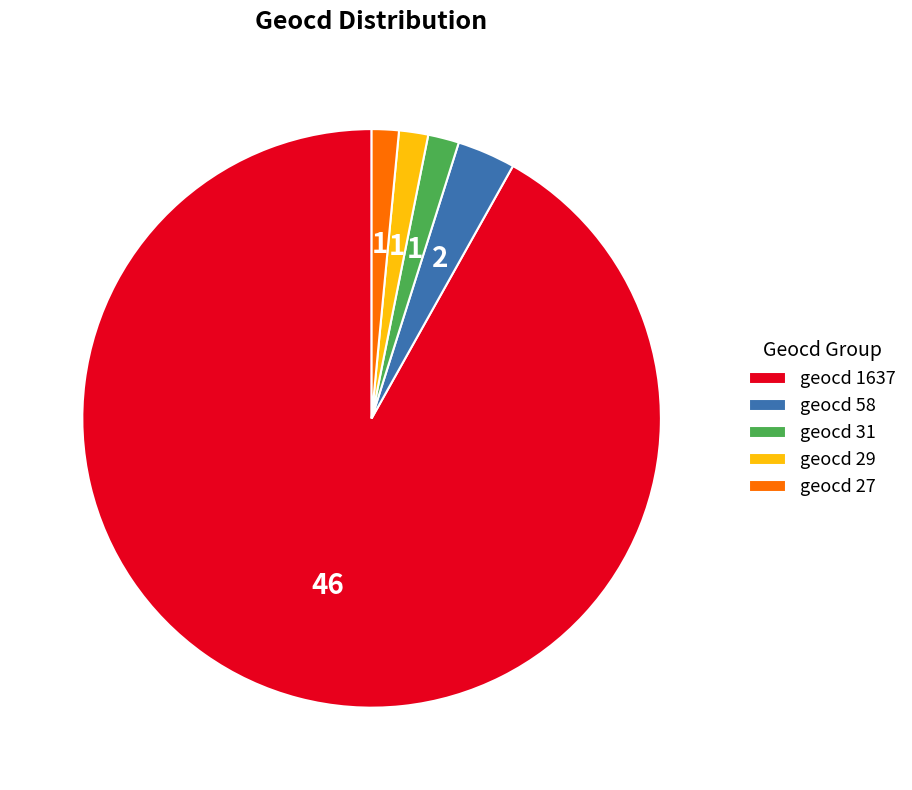

Is the sum of geocd 58 and geocd 29 greater than half?

No